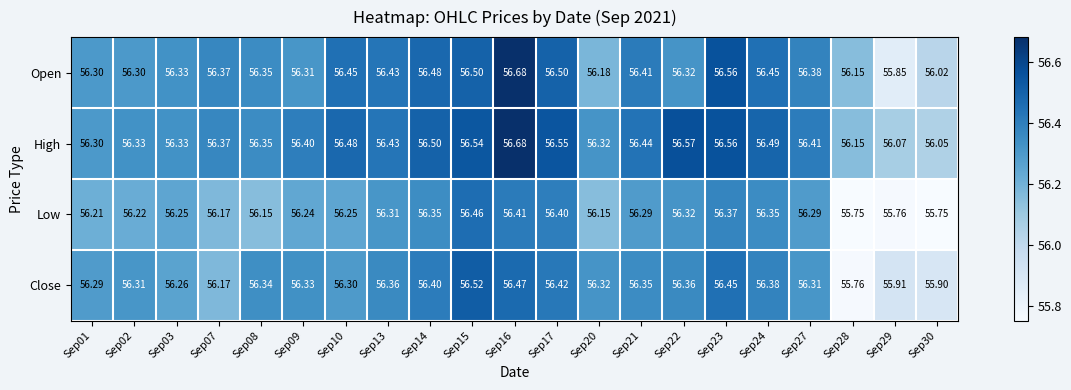

What is the spread (max minus min) of values at Sep09?

0.2